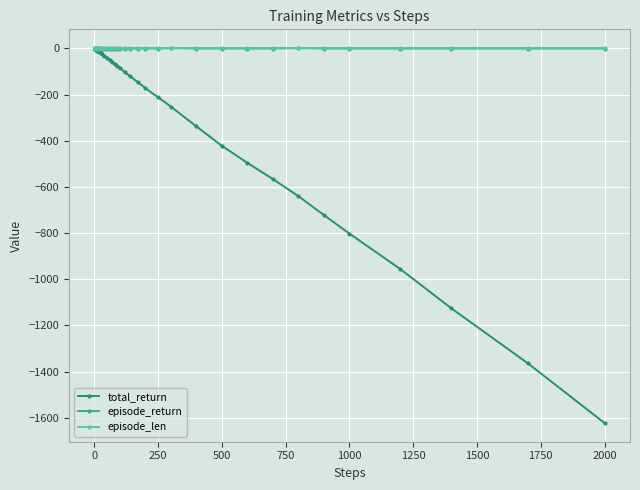

What is the highest value of the episode_len series?

1